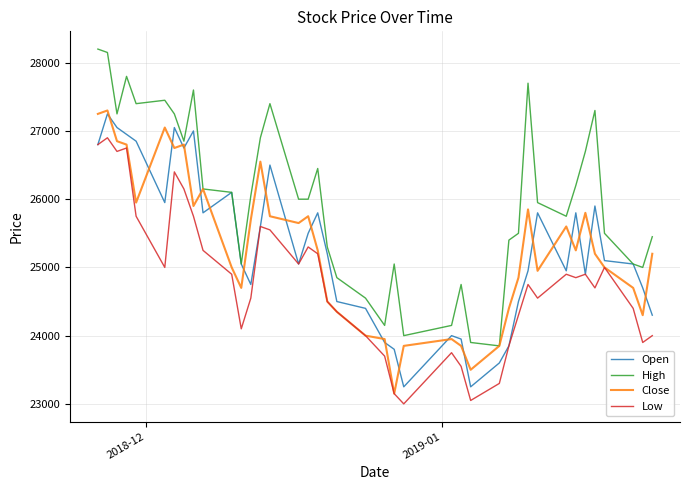

True or false: High and Low cross at least once.

False